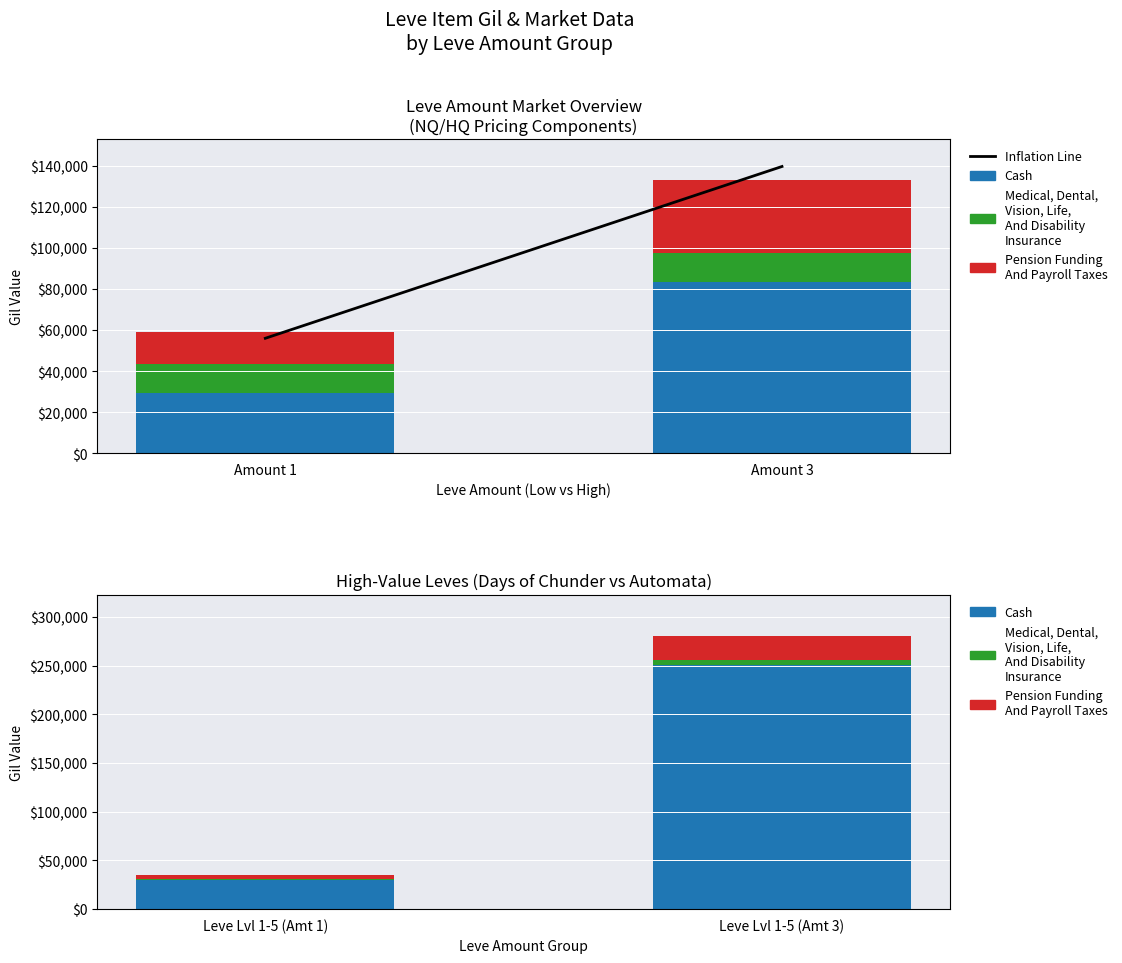

What is the value of the Medical, Dental,
Vision, Life,
And Disability
Insurance bar at the 2nd from the left?

5000.0